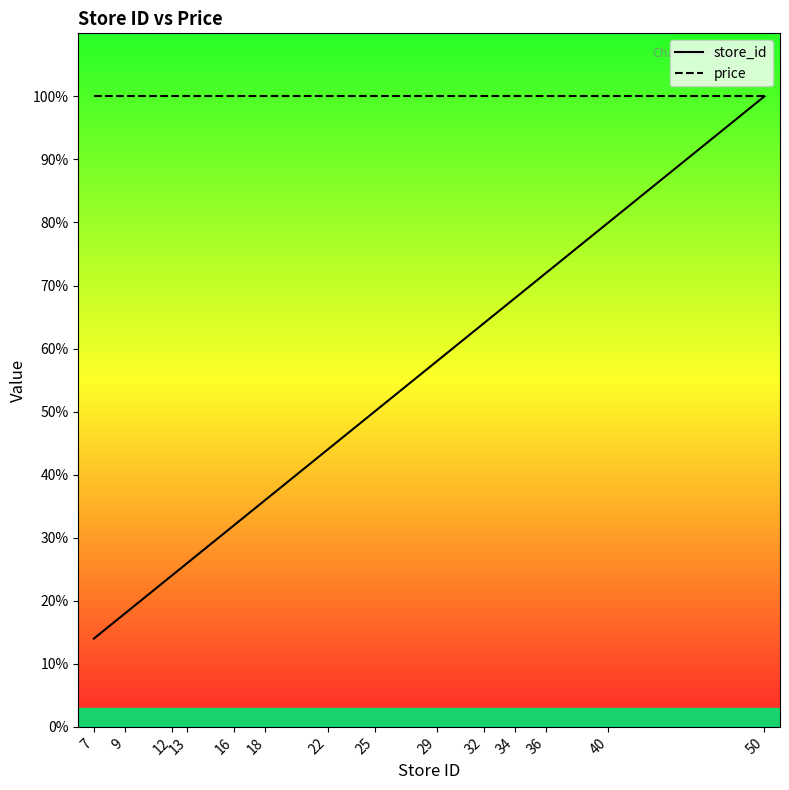

True or false: price has more than 1 interior local peaks.

False